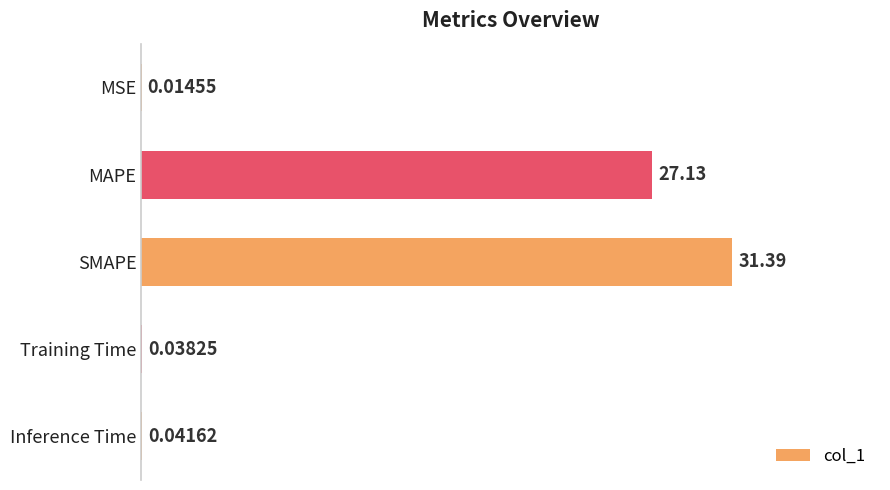

Which label corresponds to the largest value in the chart?

SMAPE